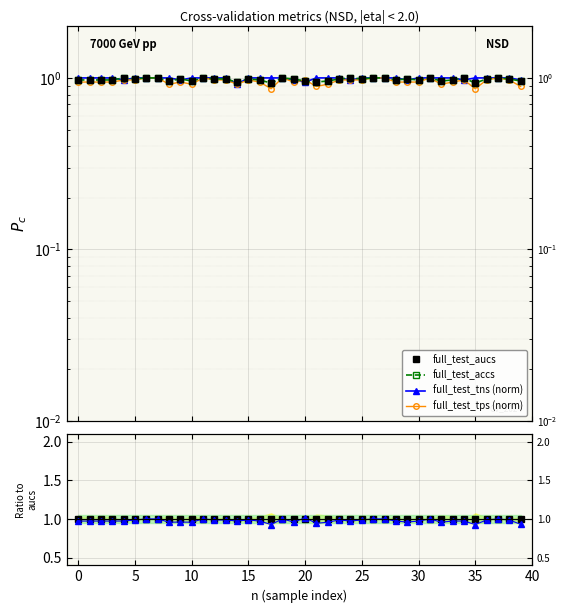

Rank the series by their maximum value, from lowest to highest.

full_test_accs, full_test_aucs, full_test_tns (norm), full_test_tps (norm)